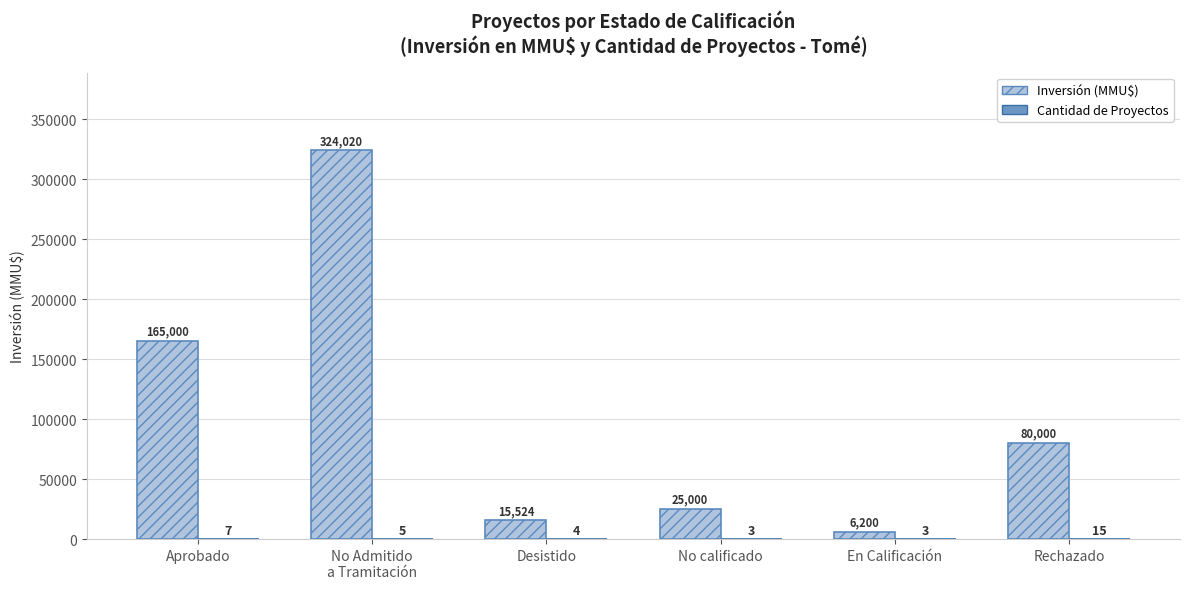

What is the total value across all series at Aprobado?

165007